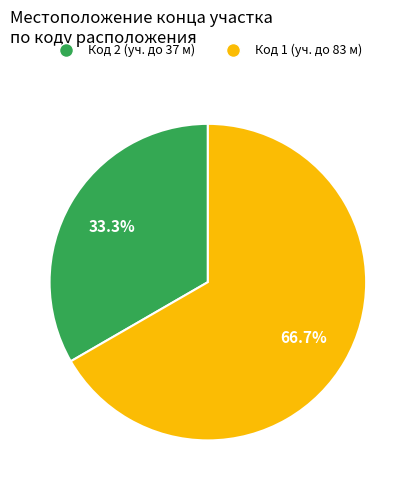

To the nearest percent, what is the difference between the largest and smallest slice percentages?

33%